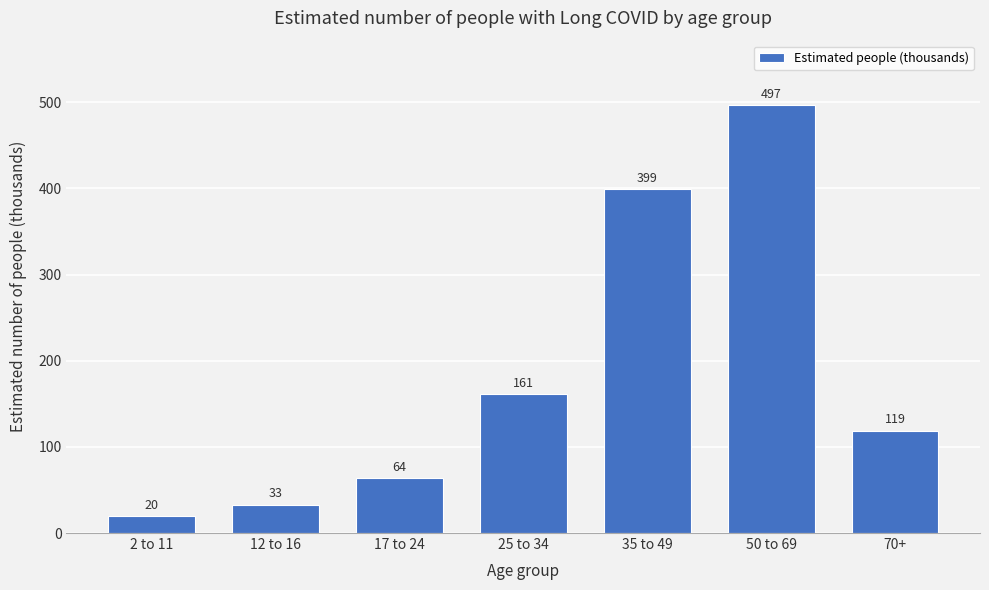

Reading left to right, transcribe all the data shown in this chart.

2 to 11=20	12 to 16=33	17 to 24=64	25 to 34=161	35 to 49=399	50 to 69=497	70+=119